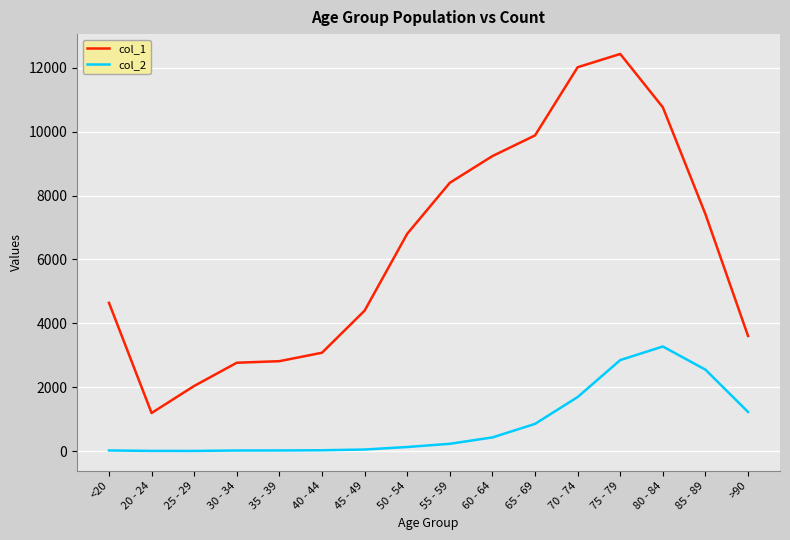

True or false: col_2 and col_1 cross at least once.

False